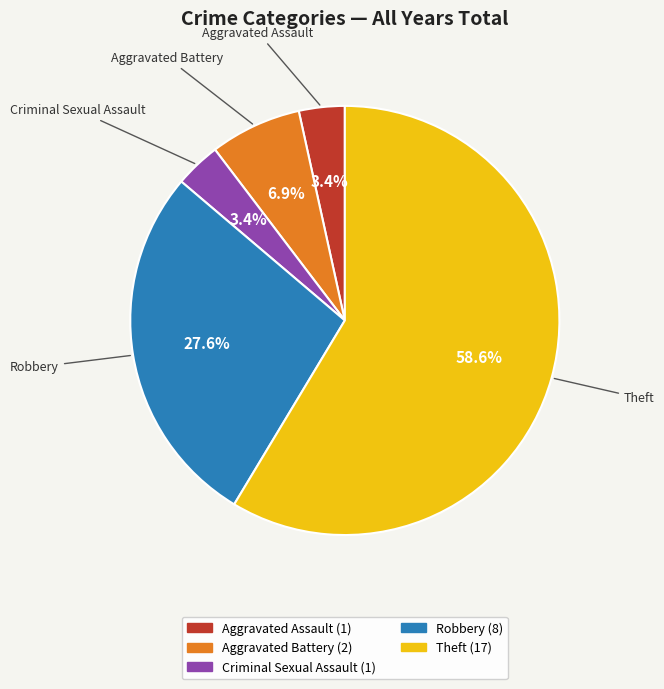

How many segments does this pie chart have?

5